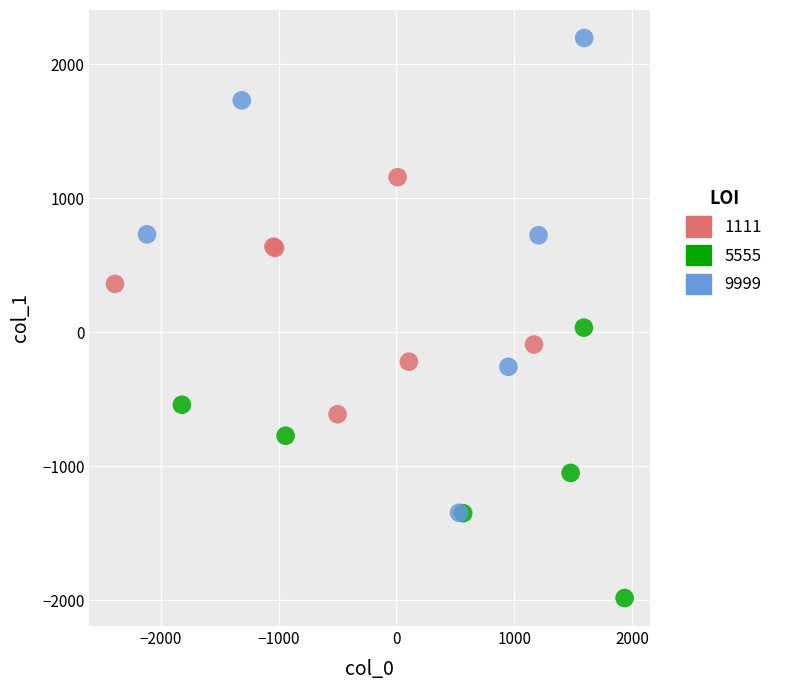

Which series has the widest spread of Y values?

9999